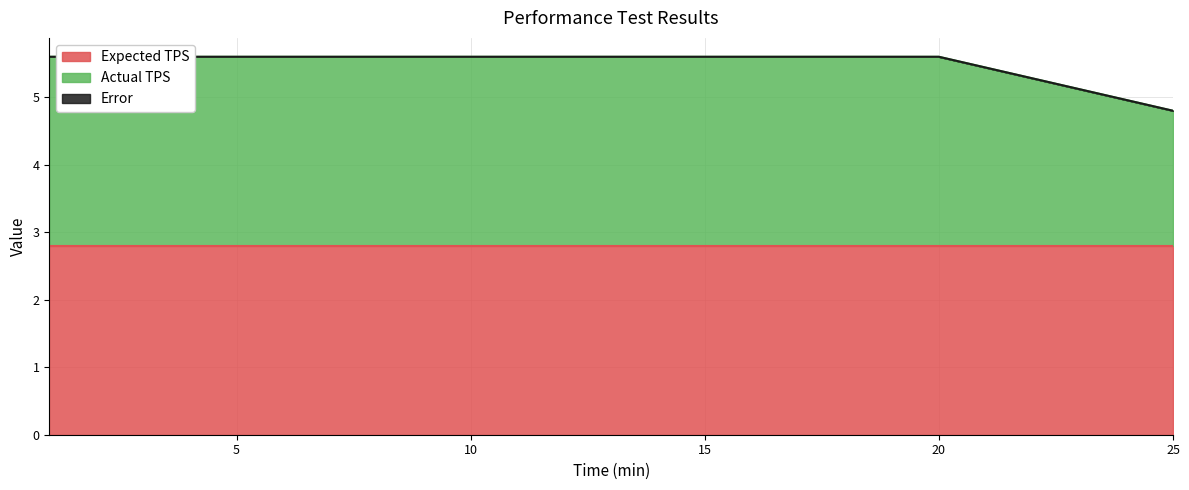

Where does the Actual TPS series first go above 5?

1